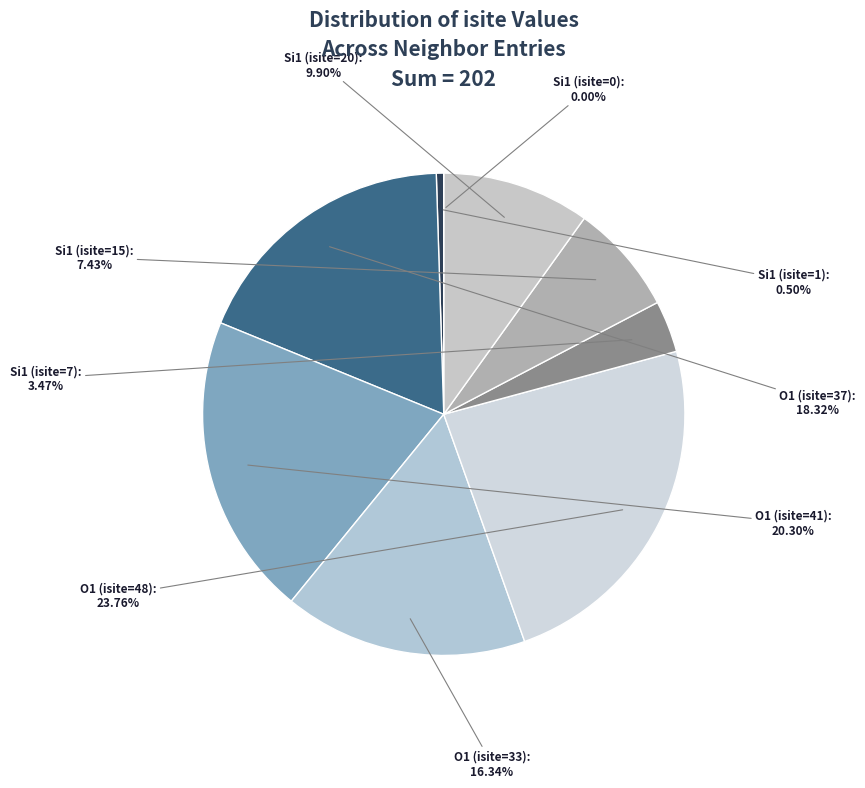

To the nearest percent, what is the difference between the largest and smallest slice percentages?

24%